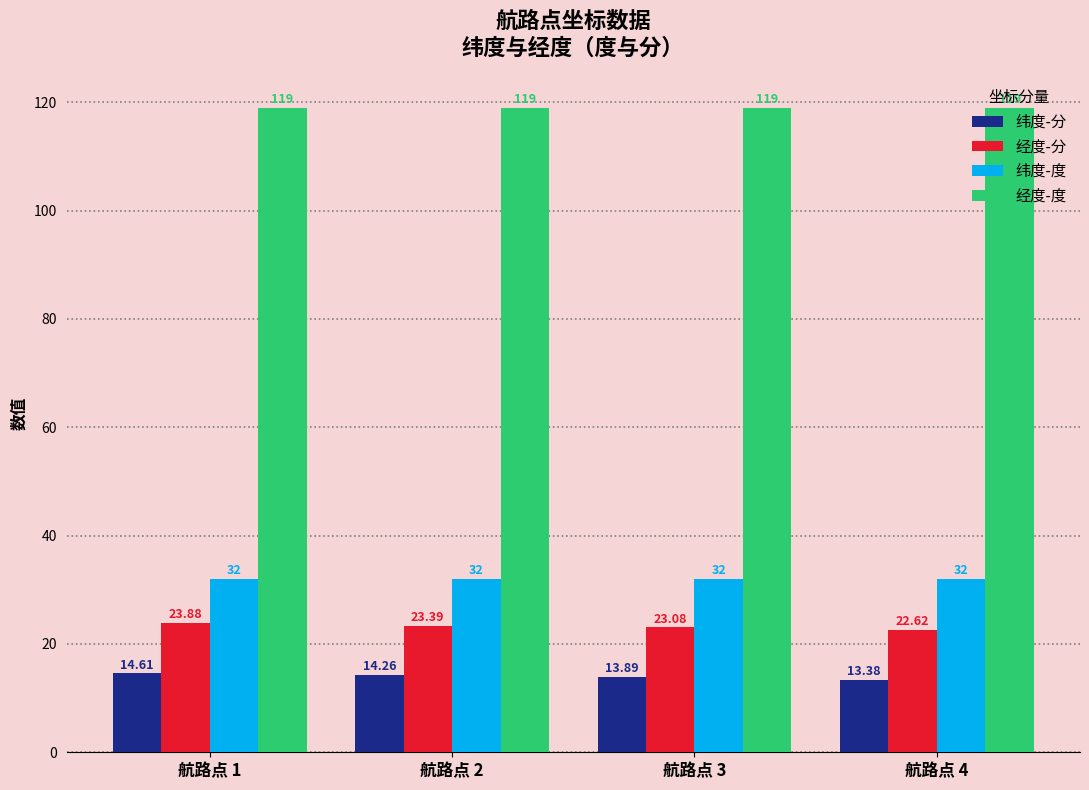

Reading left to right, transcribe all the data shown in this chart.

纬度-分: 航路点 1=14.6	航路点 2=14.3	航路点 3=13.9	航路点 4=13.4
经度-分: 航路点 1=23.9	航路点 2=23.4	航路点 3=23.1	航路点 4=22.6
纬度-度: 航路点 1=32.0	航路点 2=32.0	航路点 3=32.0	航路点 4=32.0
经度-度: 航路点 1=119.0	航路点 2=119.0	航路点 3=119.0	航路点 4=119.0